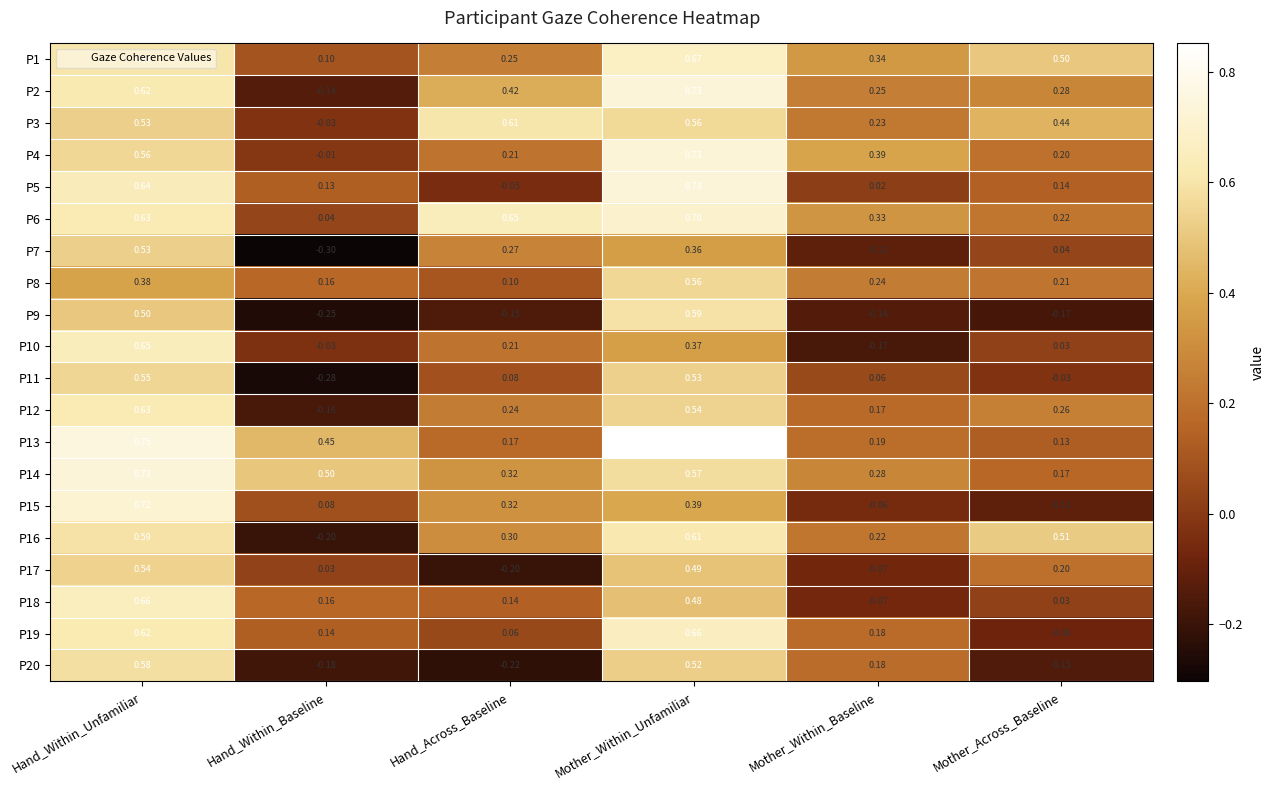

At which category is the sum across all series the highest?

Hand_Within_Unfamiliar